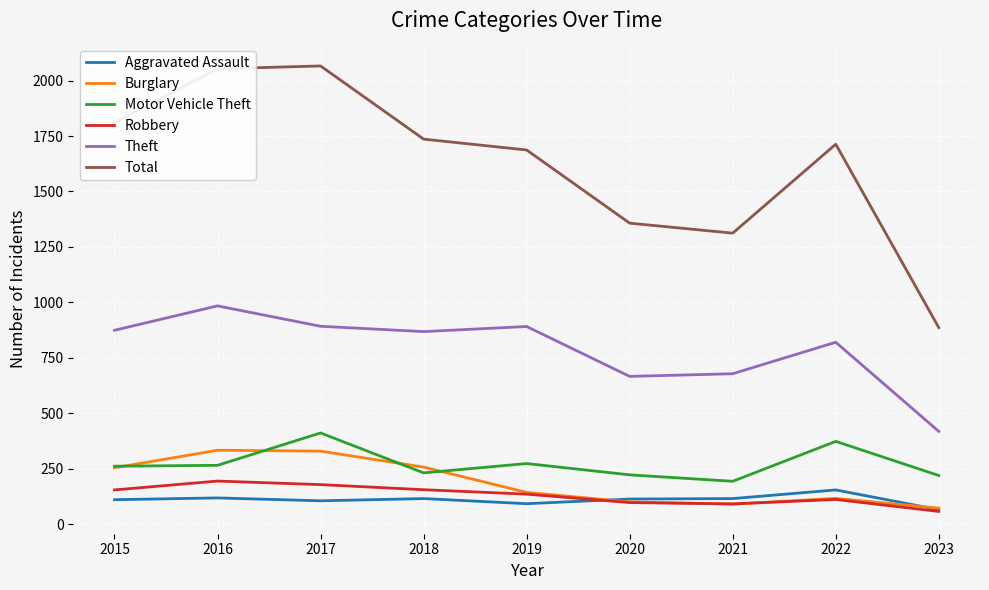

What is the maximum value shown in the chart?

2066